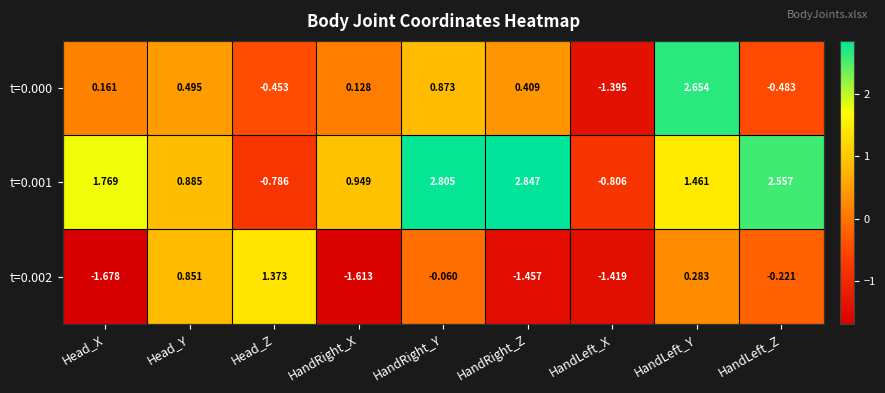

Rank the series by their average value, from lowest to highest.

t=0.002, t=0.000, t=0.001